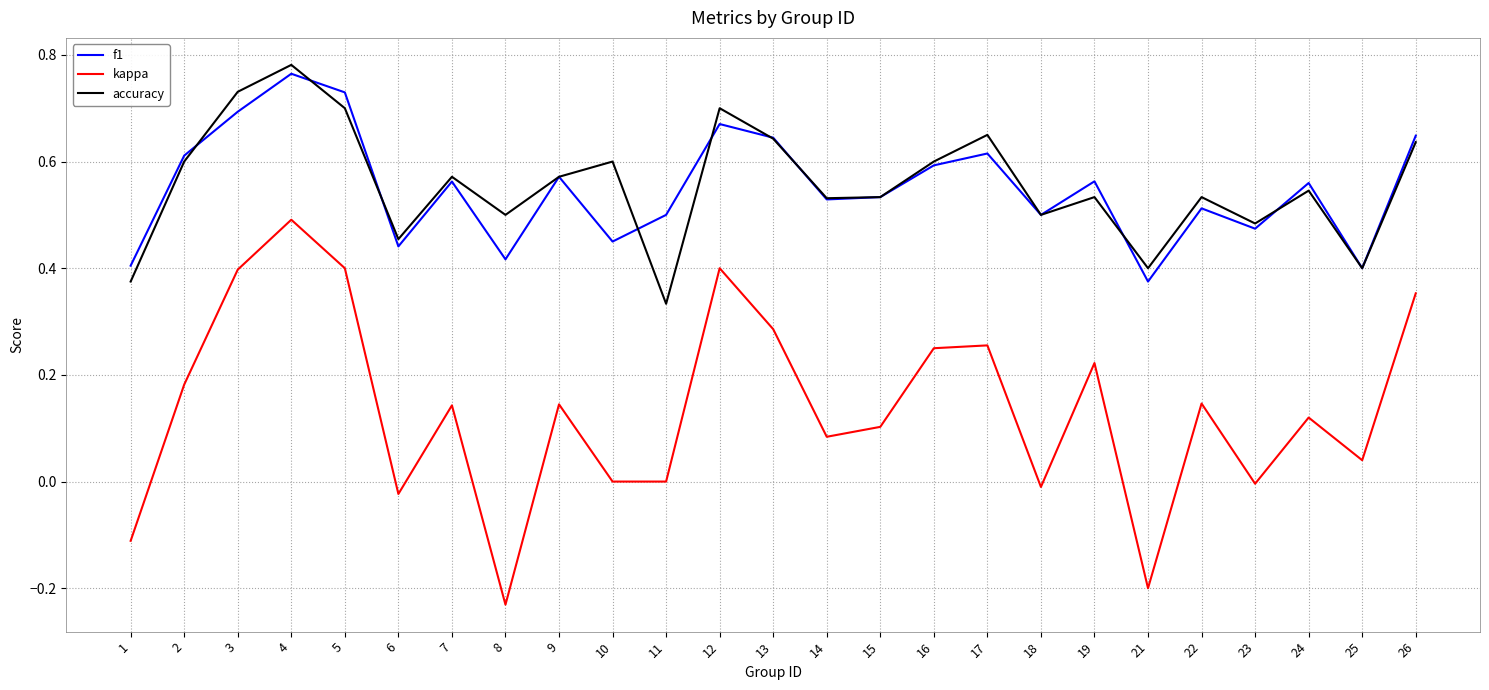

How many lines are shown in the chart?

3